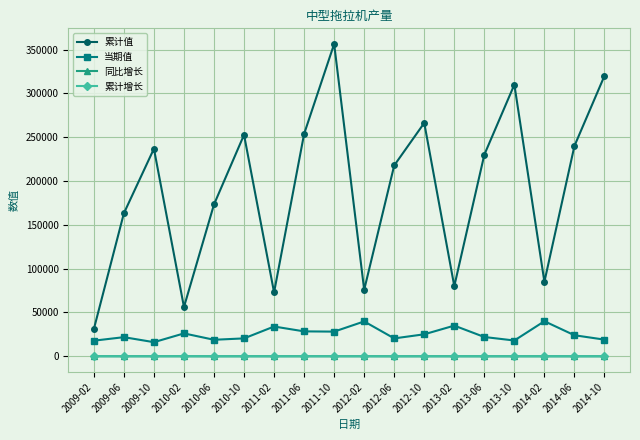

True or false: 累计增长 and 累计值 intersect in this chart.

False